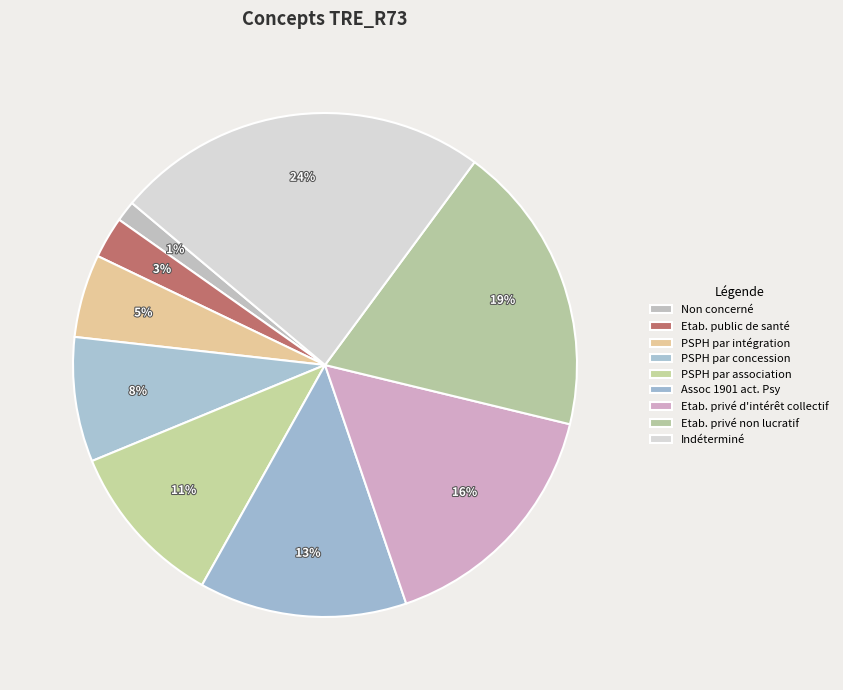

Which category has the biggest portion of the pie?

Indéterminé